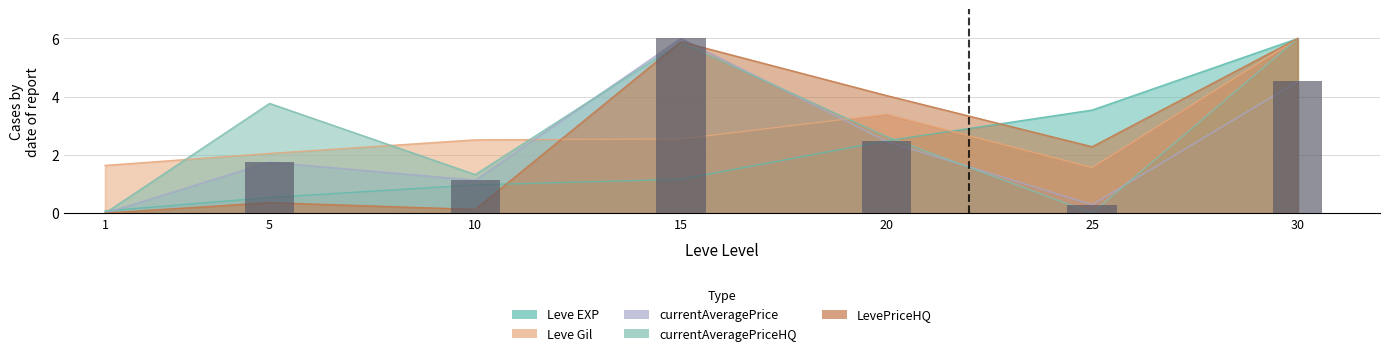

The value at 5 is 1.7. True or false?

True